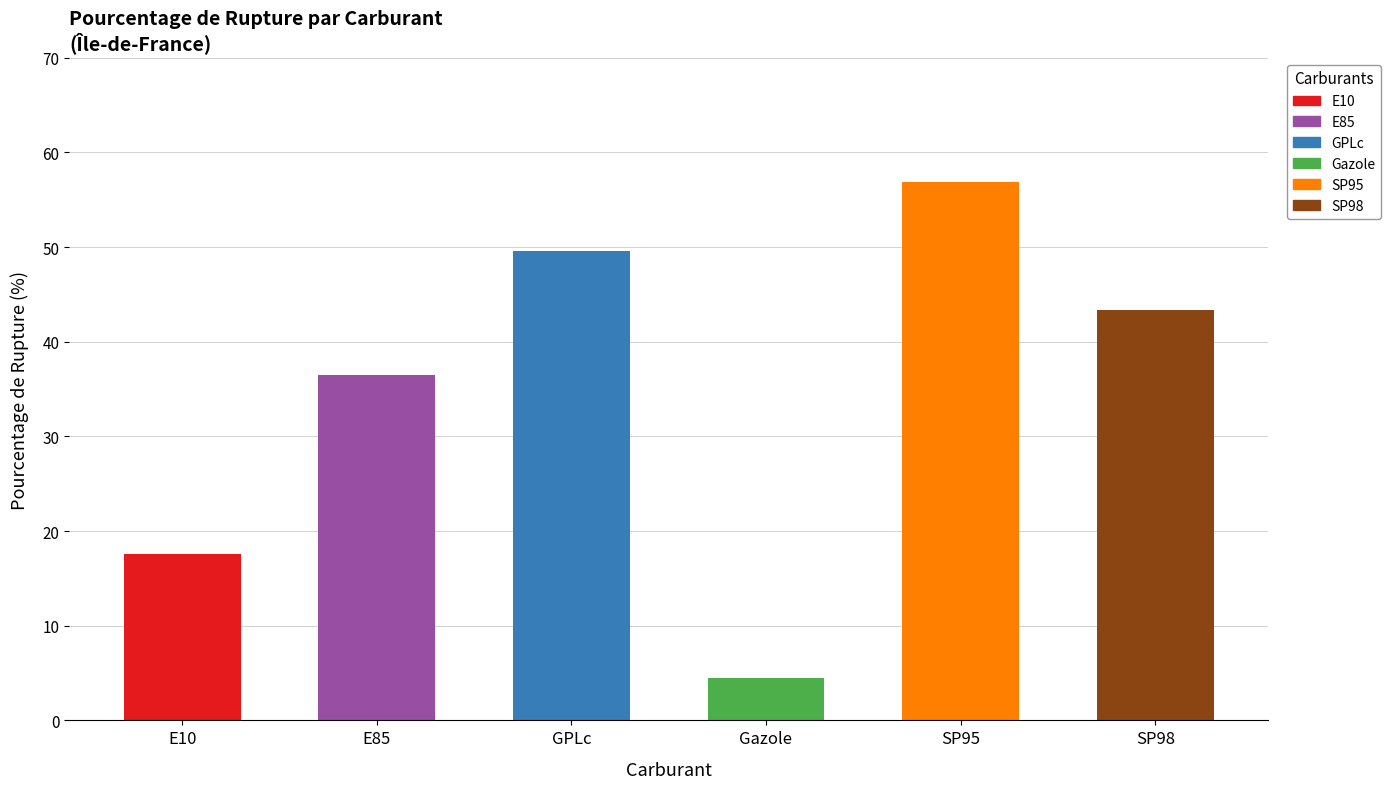

Reading left to right, list all the values displayed in this chart.

E10=17.6	E85=36.5	GPLc=49.6	Gazole=4.5	SP95=56.9	SP98=43.4